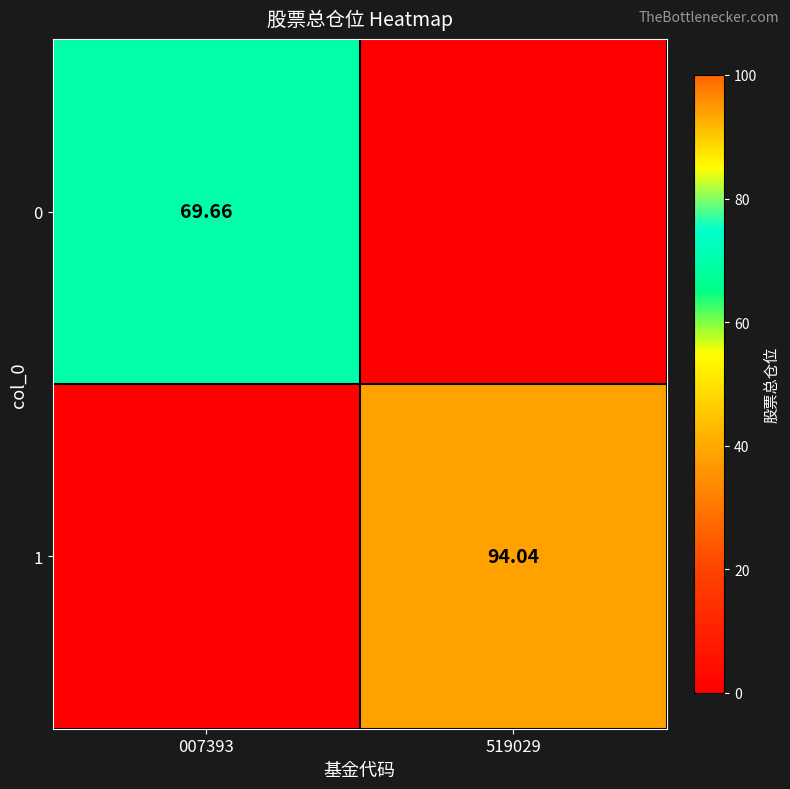

Is the value of 0 at 007393 greater than the value of 1 at 519029?

No